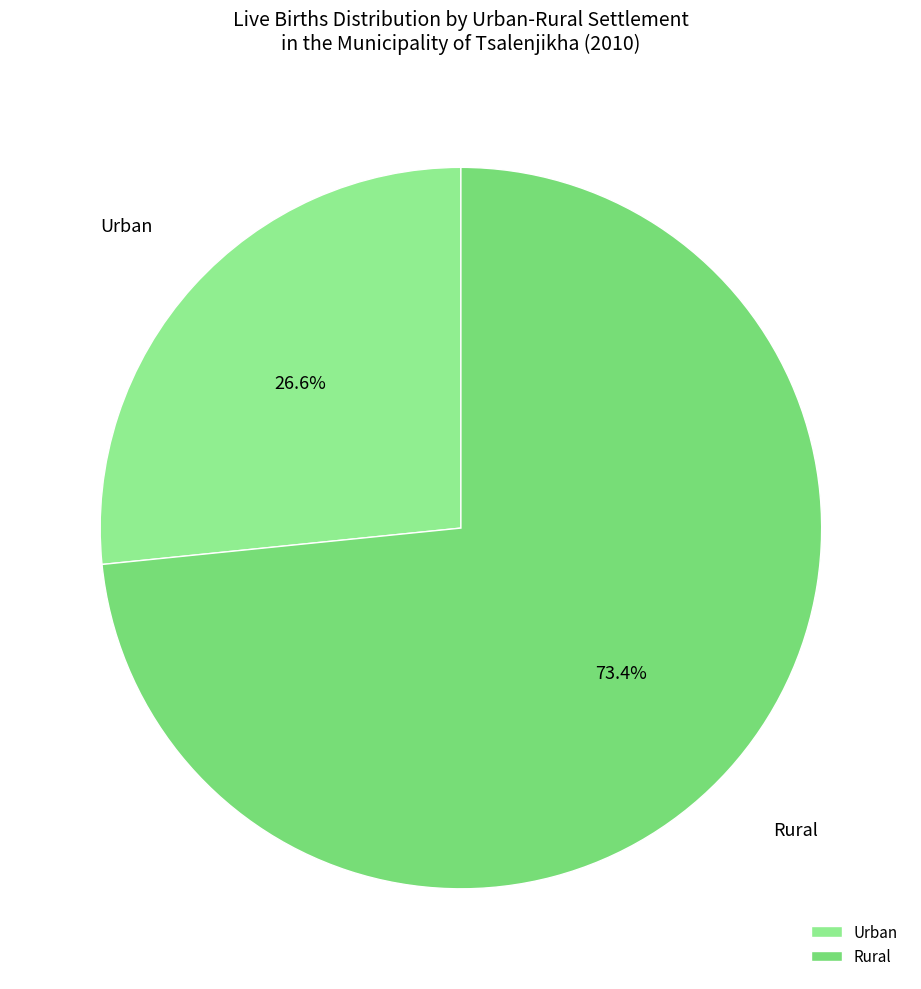

What percentage is NOT represented by Rural?

26.6%